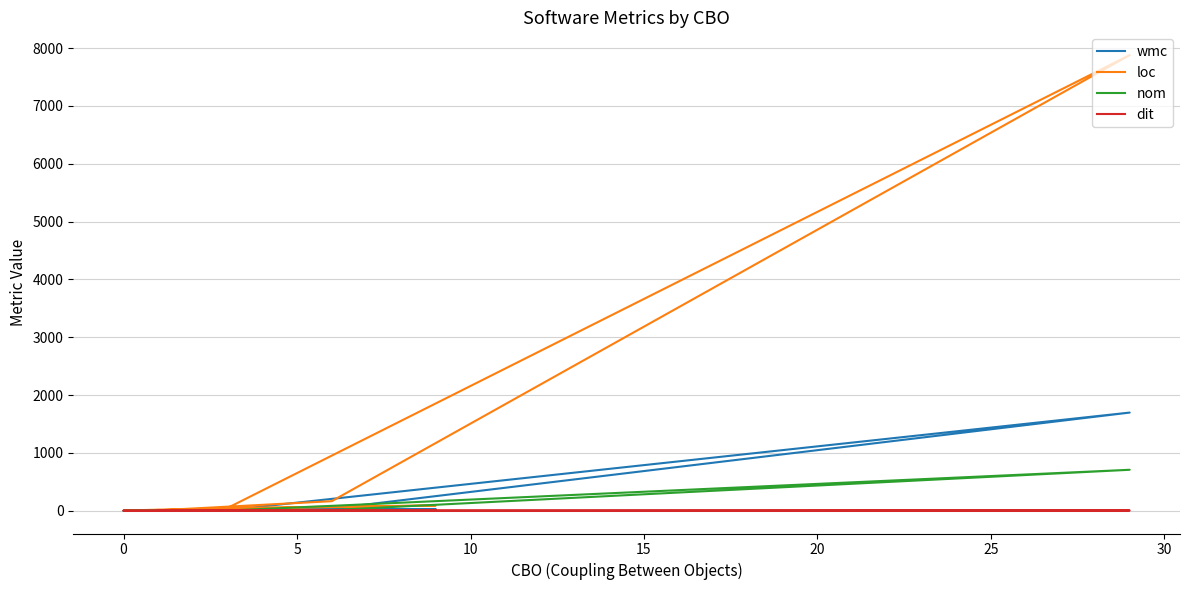

Reading right to left, transcribe all the data shown in this chart.

wmc: 1	3	0	27	10	1697	36	2
loc: 11	18	3	91	49	7878	165	7
nom: 1	3	0	6	3	708	12	2
dit: 2	1	1	1	1	4	1	1